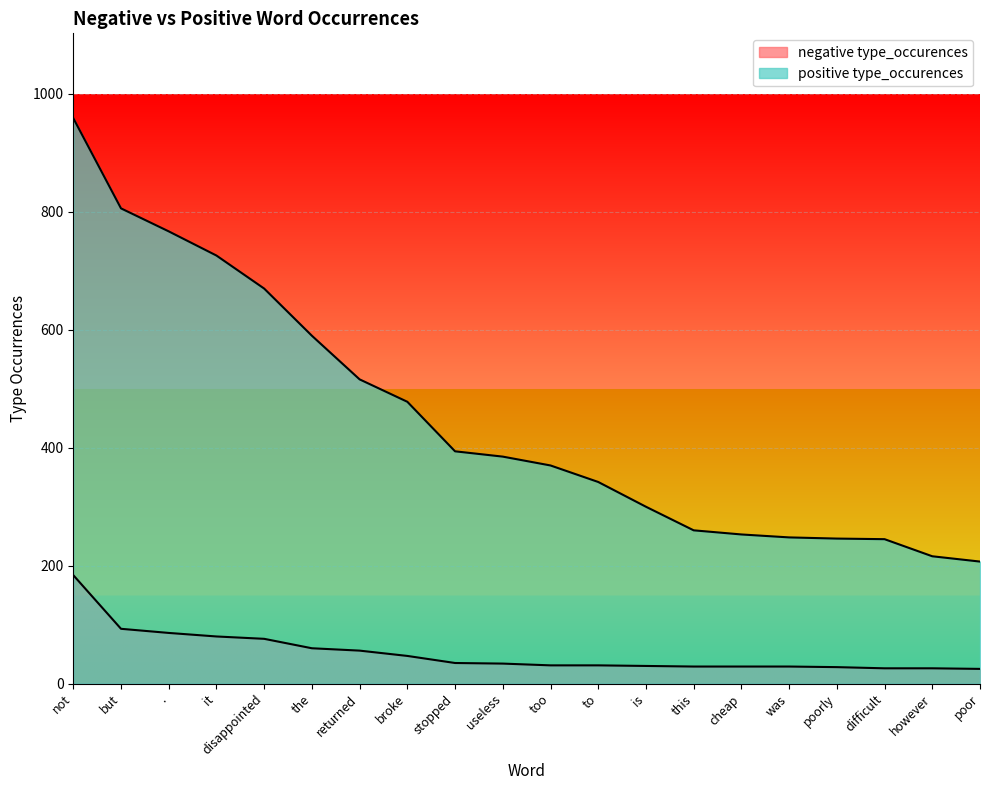

How many values in the negative type_occurences series are below 34?

10